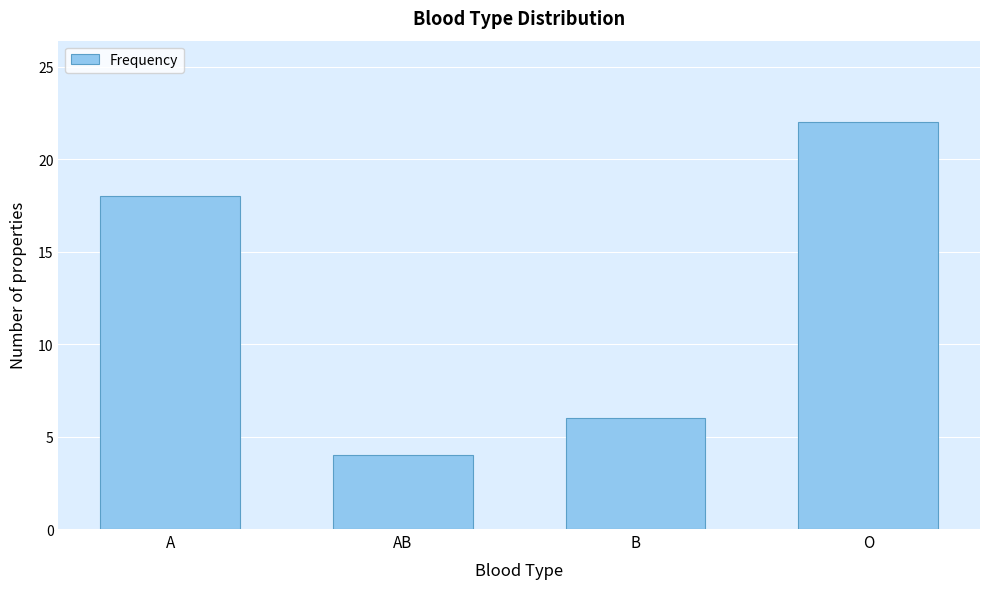

Reading right to left, extract all data points from this chart.

O=22	B=6	AB=4	A=18